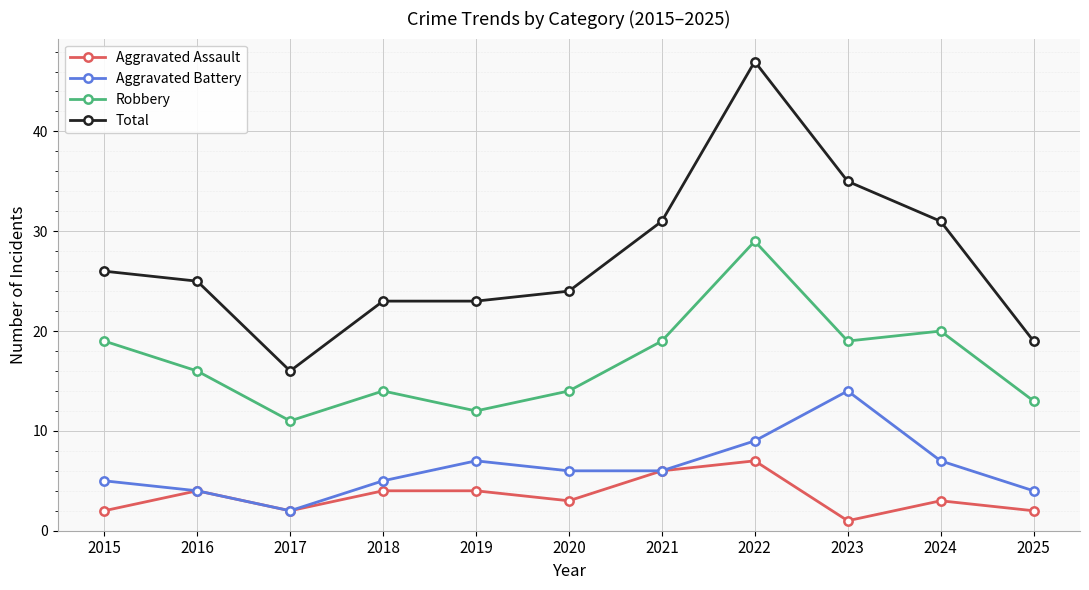

What is the sum of the Aggravated Battery values at 2018 and 2023?

19